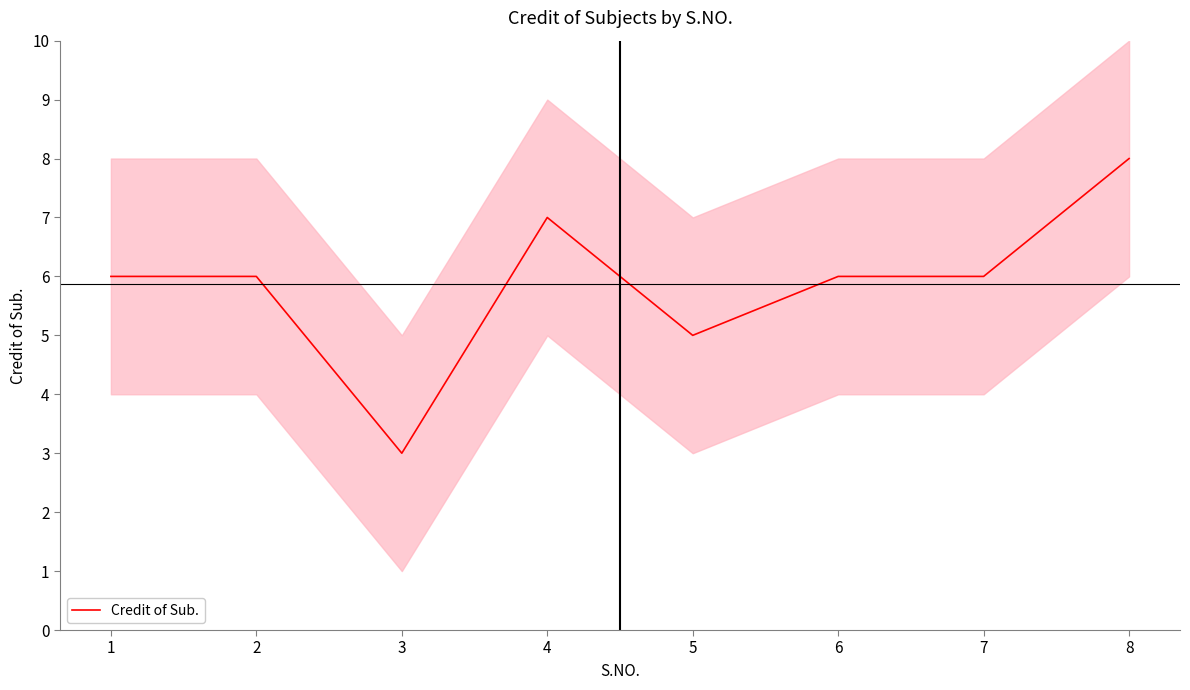

What is the smallest value displayed?

3